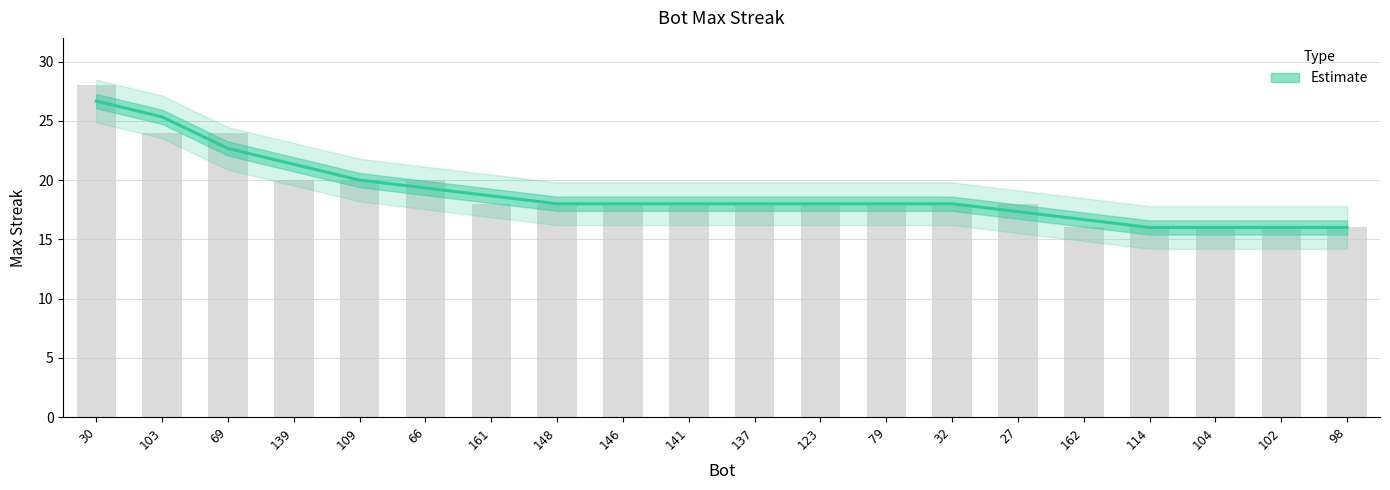

Reading right to left, transcribe all the data shown in this chart.

98=16.0	102=16.0	104=16.0	114=16.0	162=16.7	27=17.3	32=18.0	79=18.0	123=18.0	137=18.0	141=18.0	146=18.0	148=18.0	161=18.7	66=19.3	109=20.0	139=21.3	69=22.7	103=25.3	30=26.7